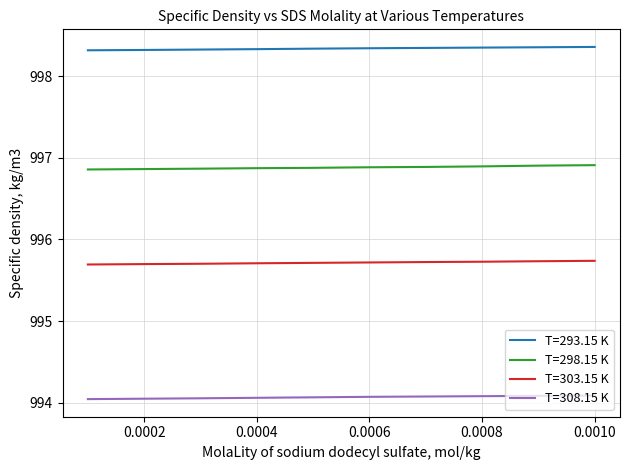

Count the number of categories in the chart.

10